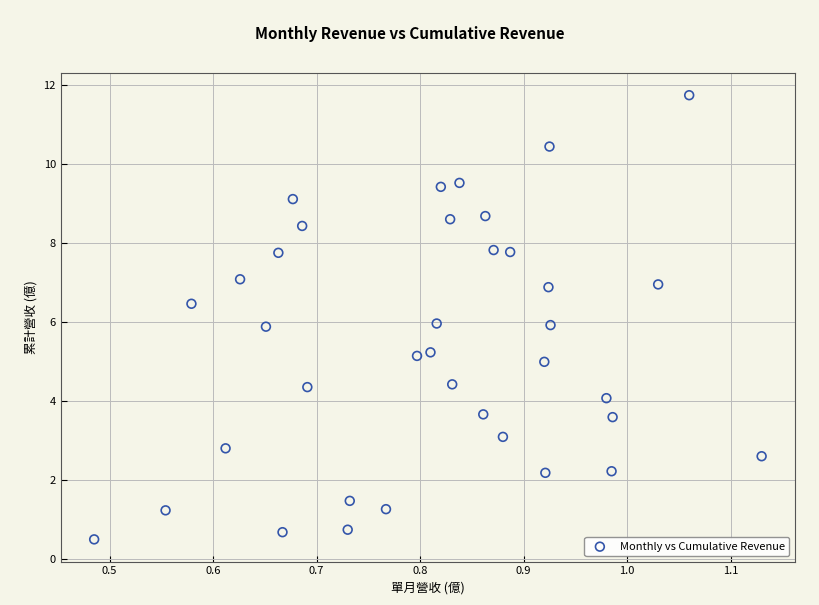

What is the range of X values (max minus min)?

0.6